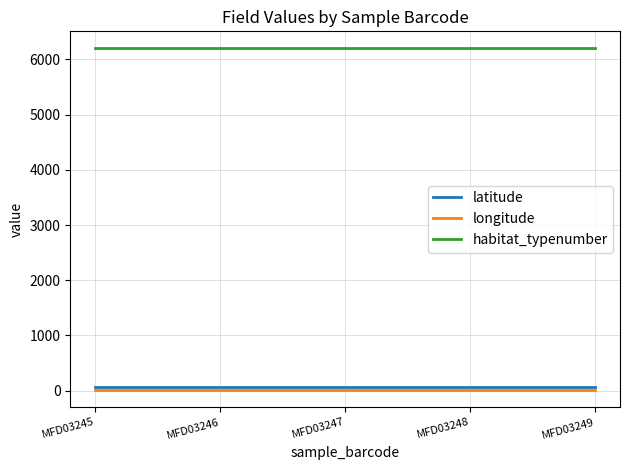

Does the chart have visible grid lines?

Yes